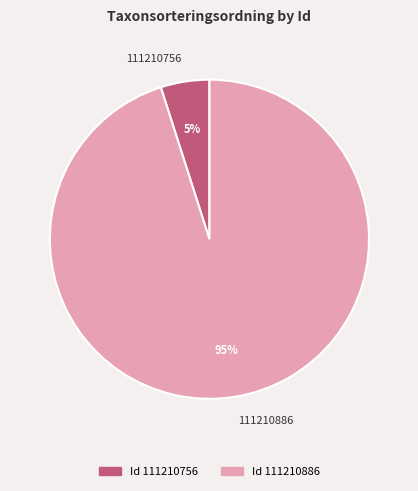

Is it true that 111210886 is 87% of the pie?

False